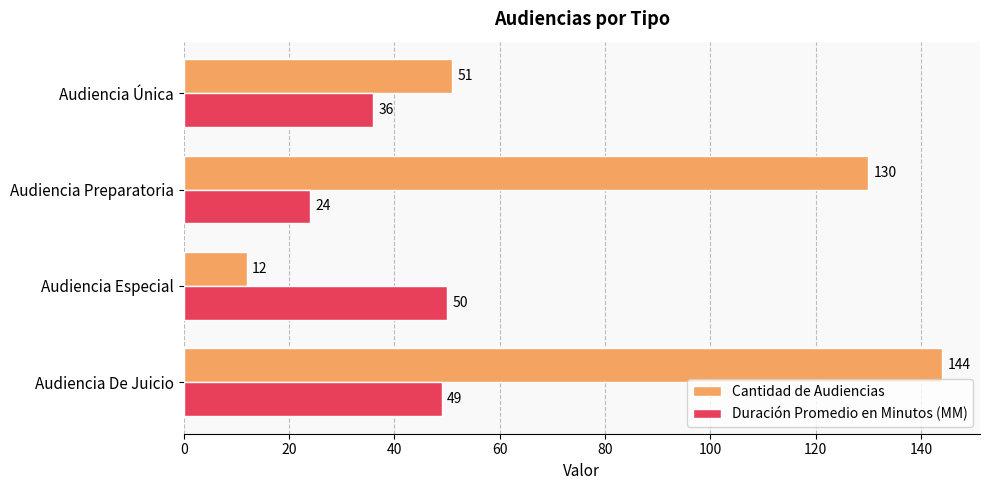

How many categories are shown in the chart?

4